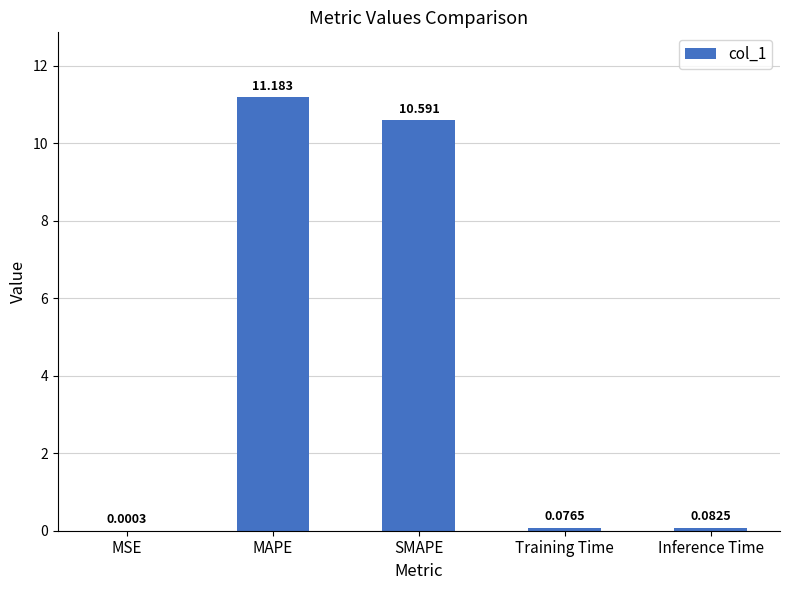

Which label corresponds to the largest value in the chart?

MAPE